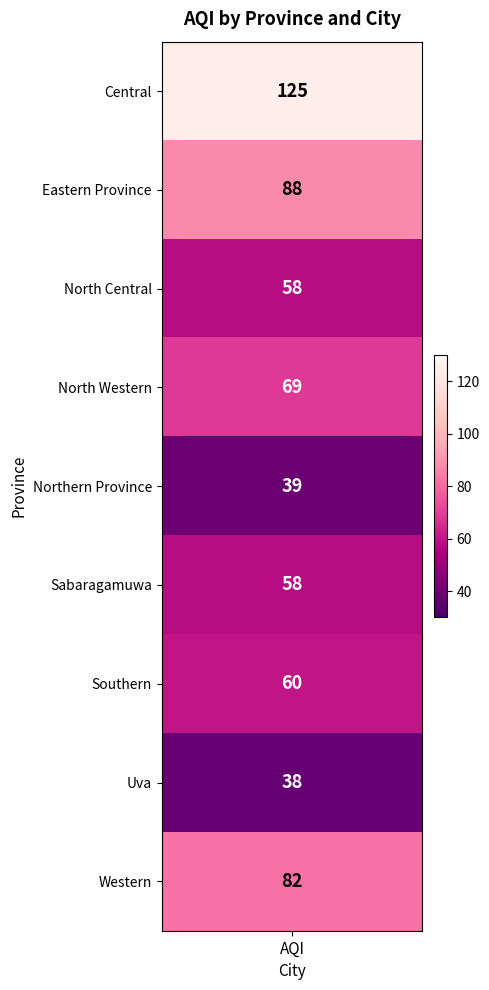

Reading right to left, extract all data points from this chart.

82	38	60	58	39	69	58	88	125